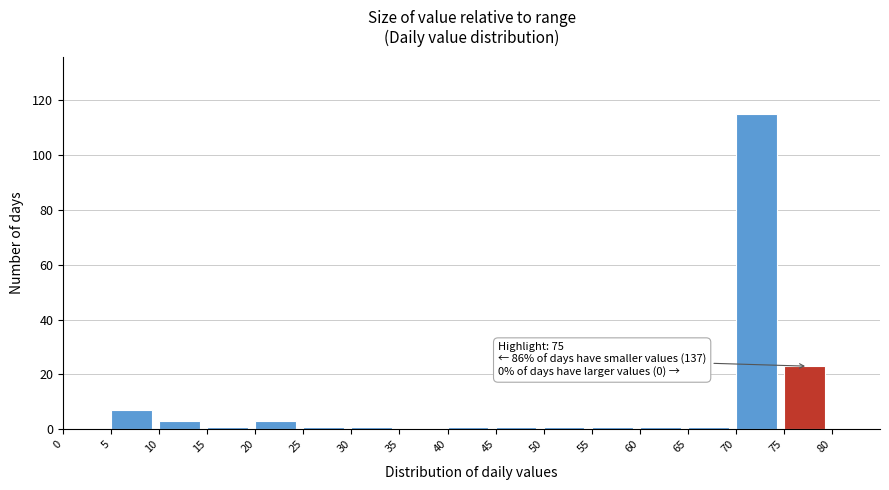

Which range on the x-axis has the tallest bar?

70 to 75